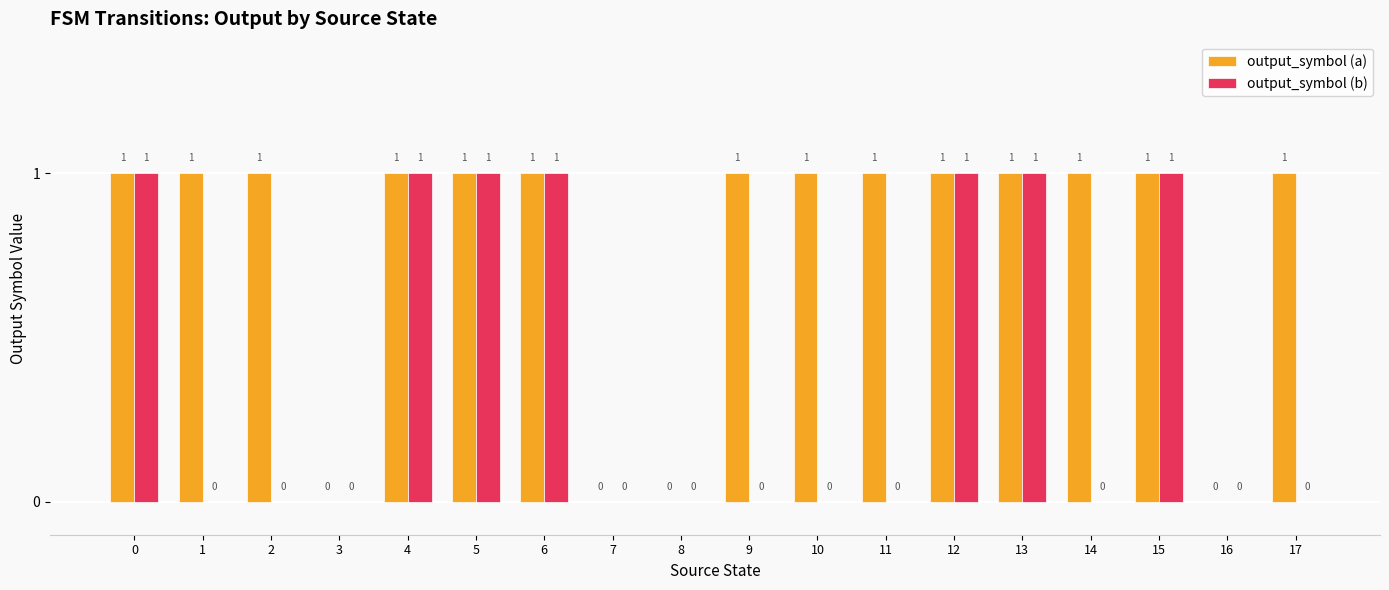

The value of output_symbol (a) at 0 is 0. True or false?

False